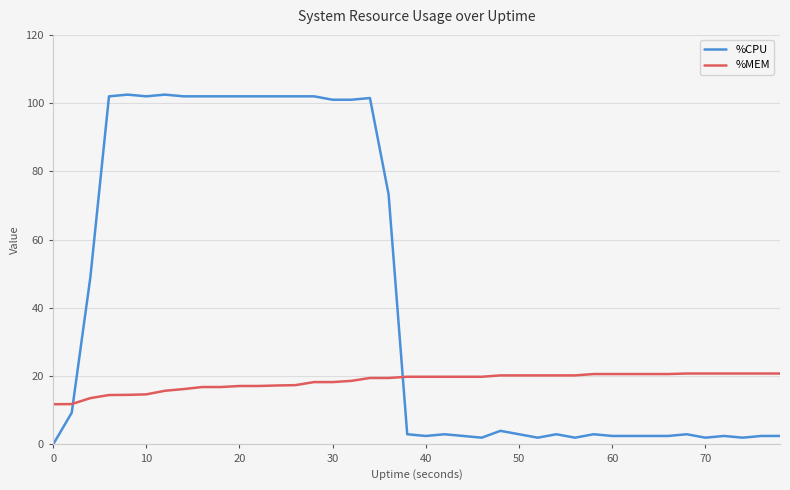

What is the greatest value displayed?

102.5